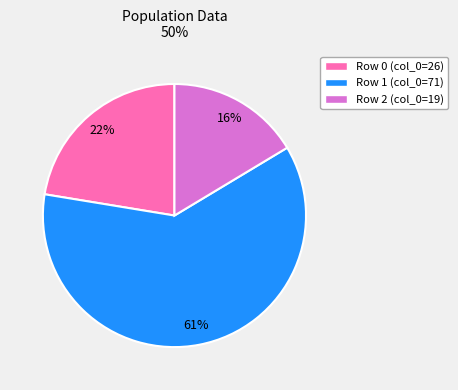

How many slices are in this pie chart?

3